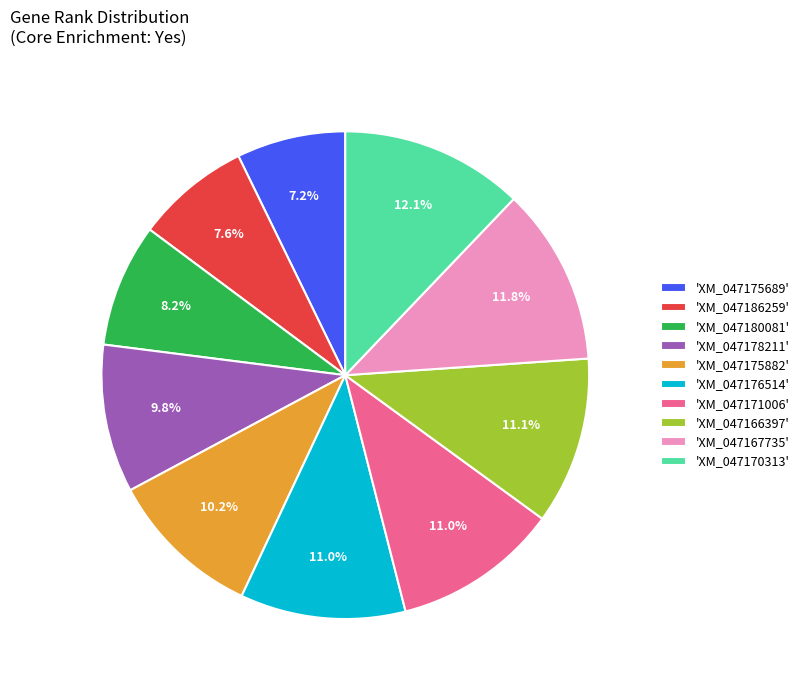

Is there a majority slice in this chart?

No